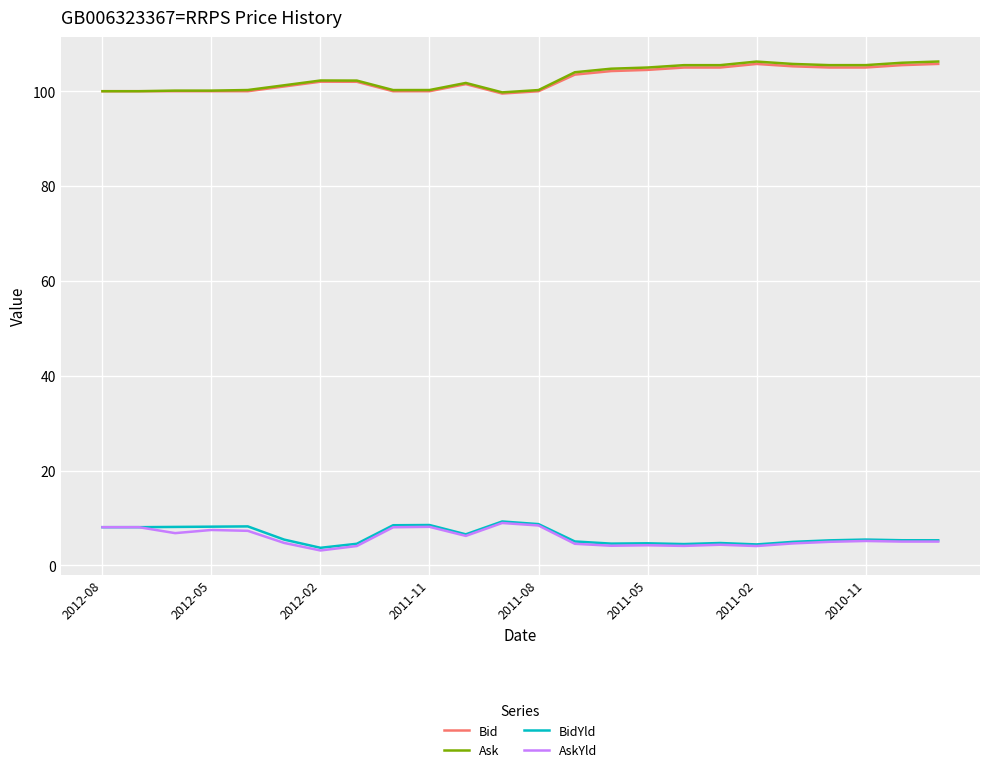

What is the difference between the second highest and second lowest values in the Bid series?

5.8